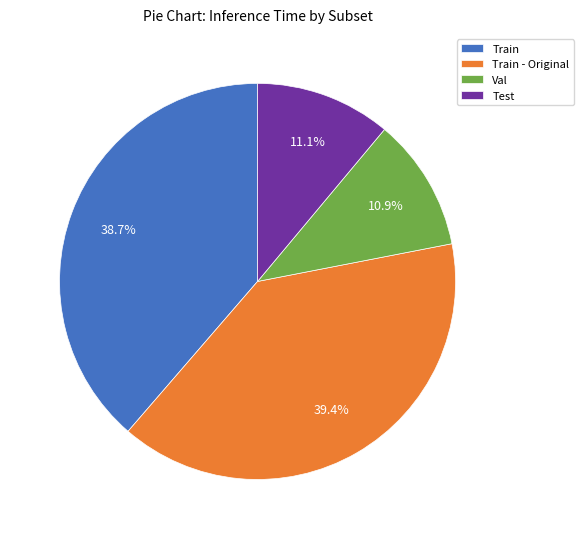

What is the ratio of the value at Test to the value at Train?

0.3